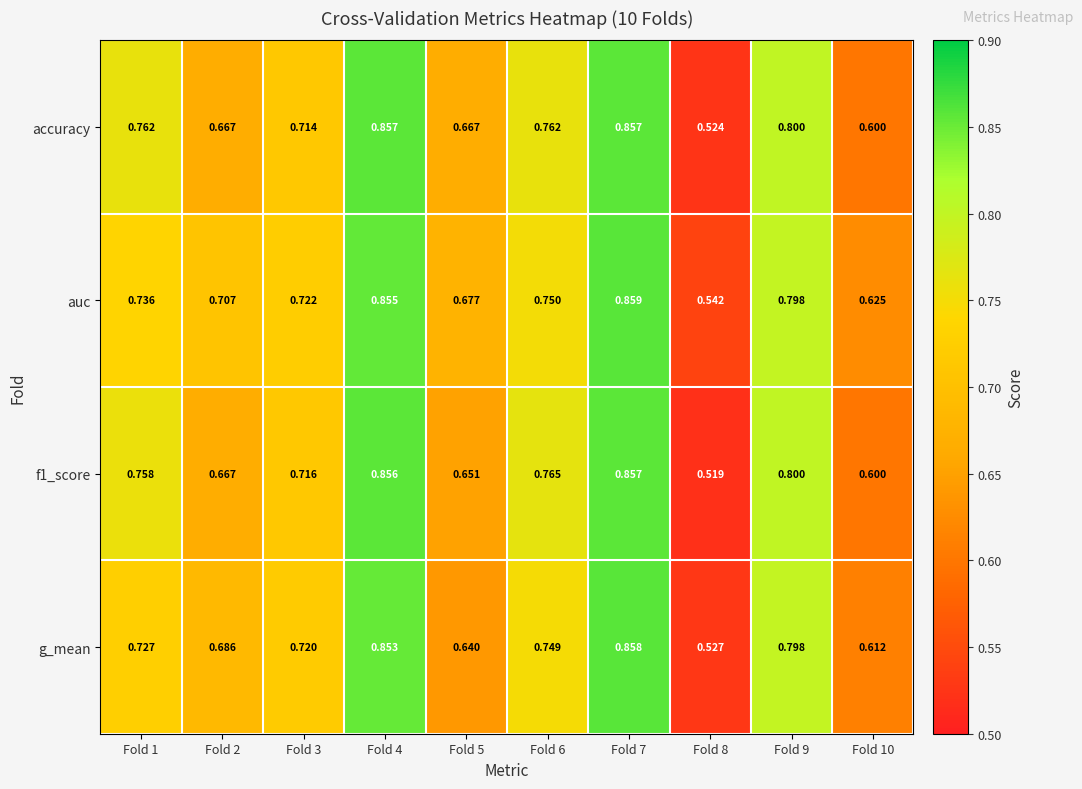

What is the total value across all series at Fold 4?

3.4